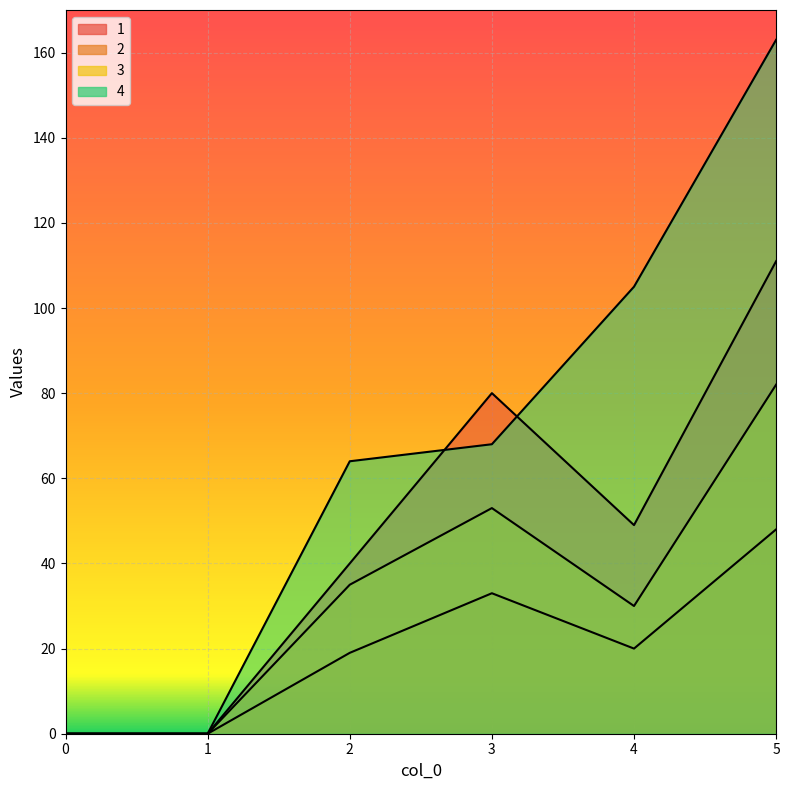

List the series in order of their peak value, lowest first.

2, 3, 1, 4